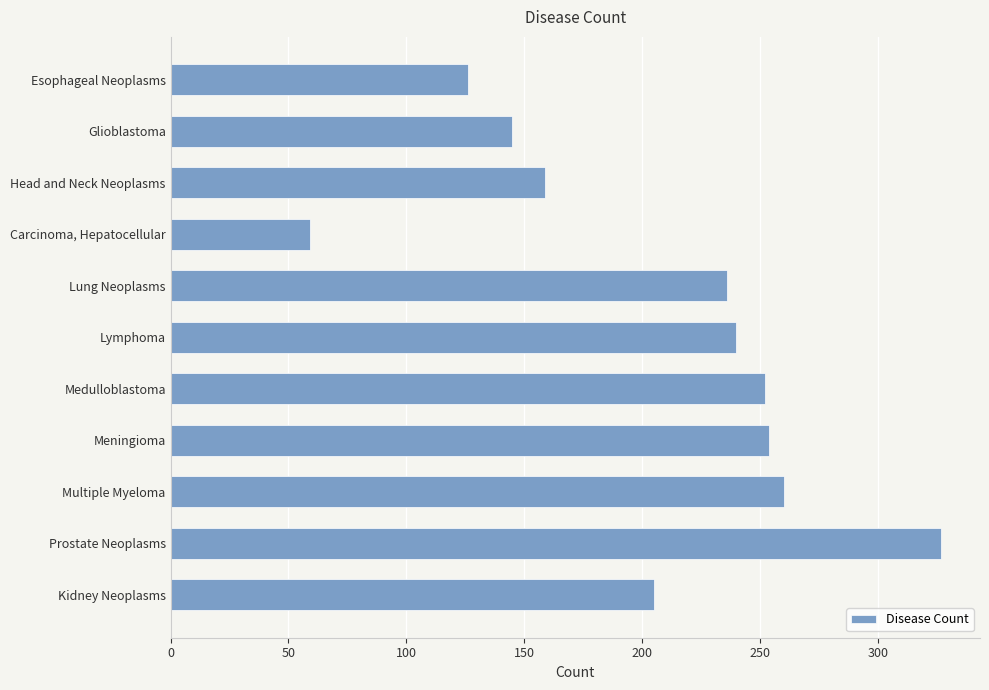

What is the sum of all values?

2263